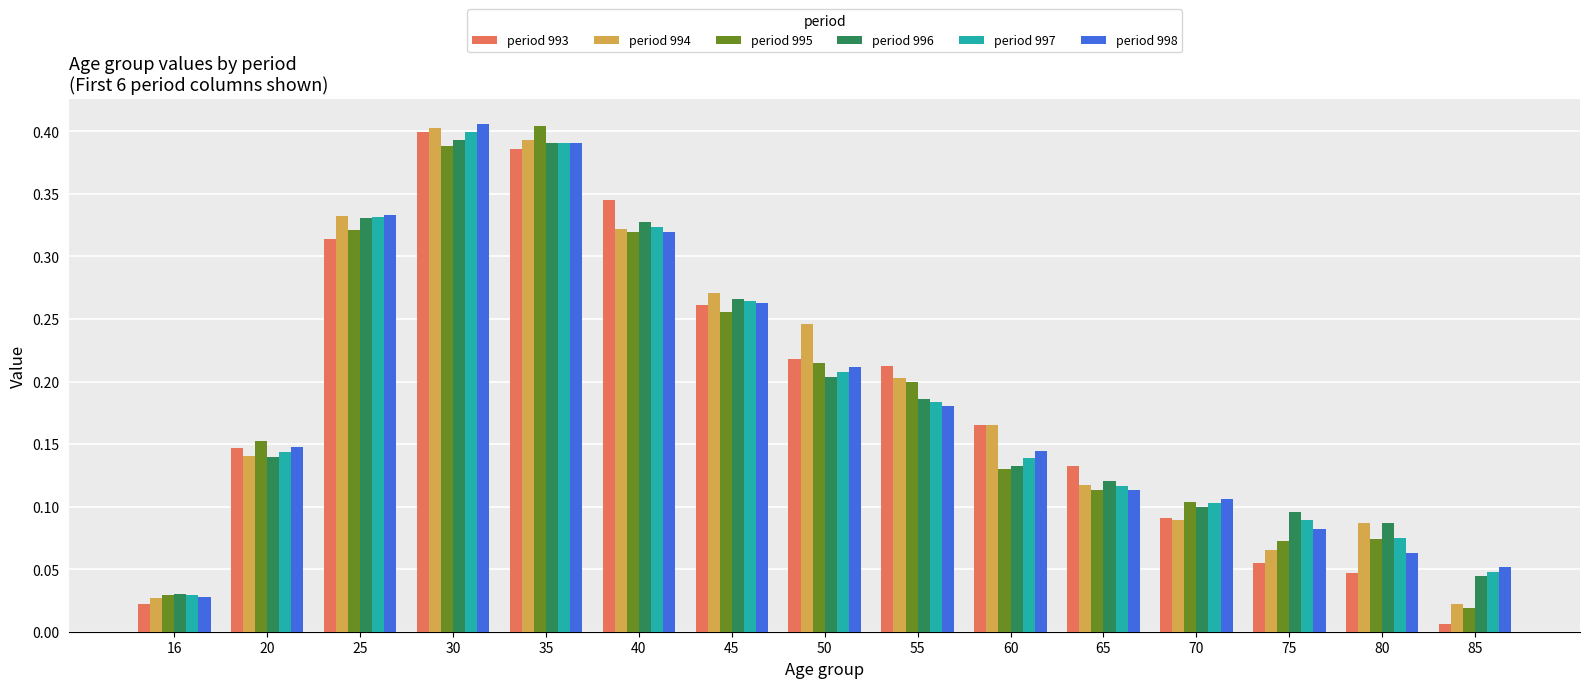

At which label is period 994 closest to 0?

85